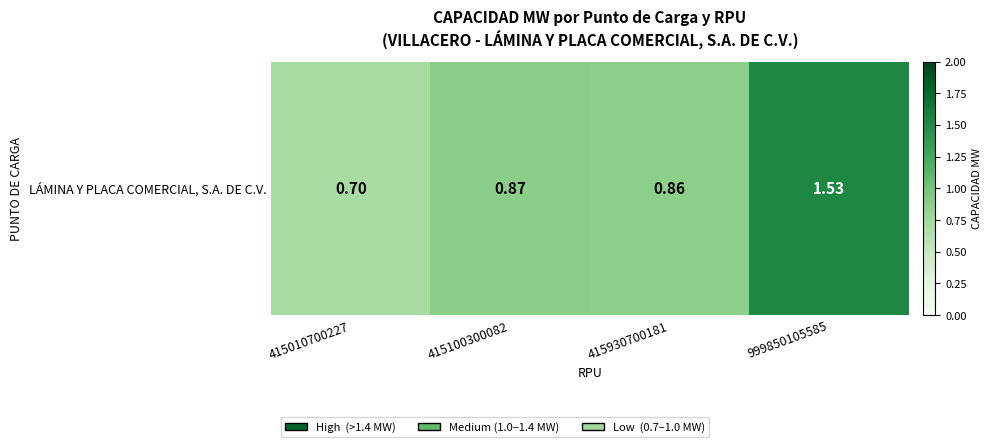

Reading right to left, extract all data points from this chart.

999850105585=1.5	415930700181=0.9	415100300082=0.9	415010700227=0.7